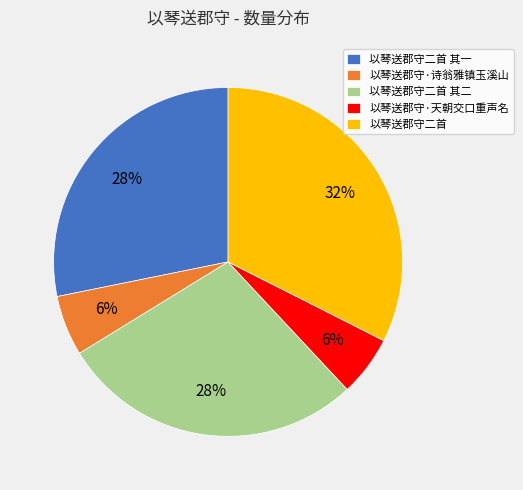

To the nearest percent, what is the average slice percentage?

20%